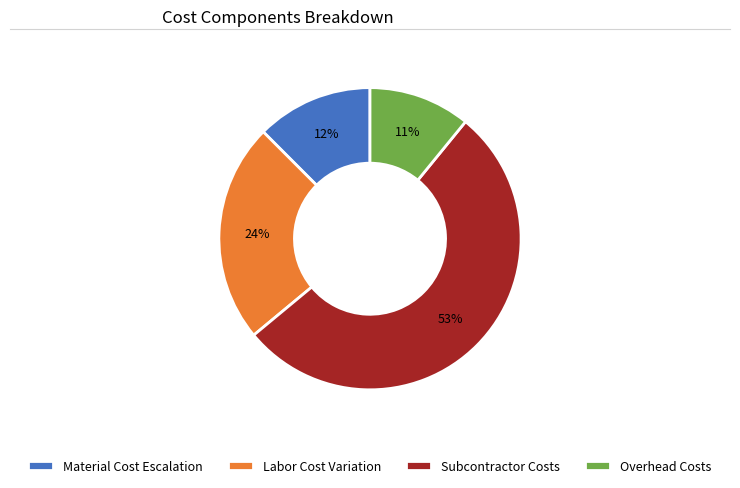

To the nearest percent, what is the difference between the largest and smallest slice percentages?

42%